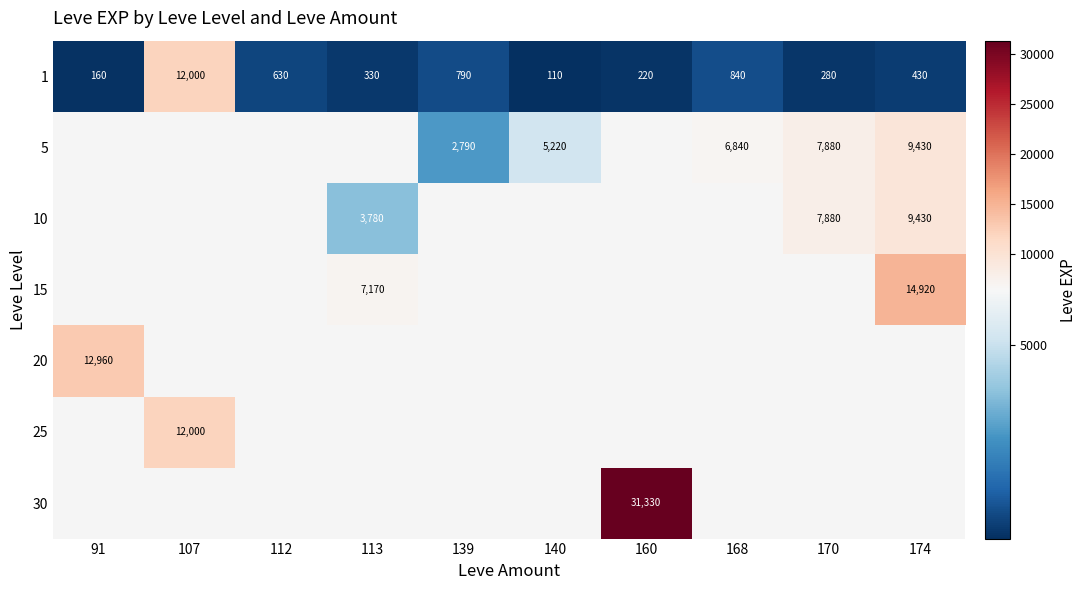

At which label does 1 reach its peak?

107